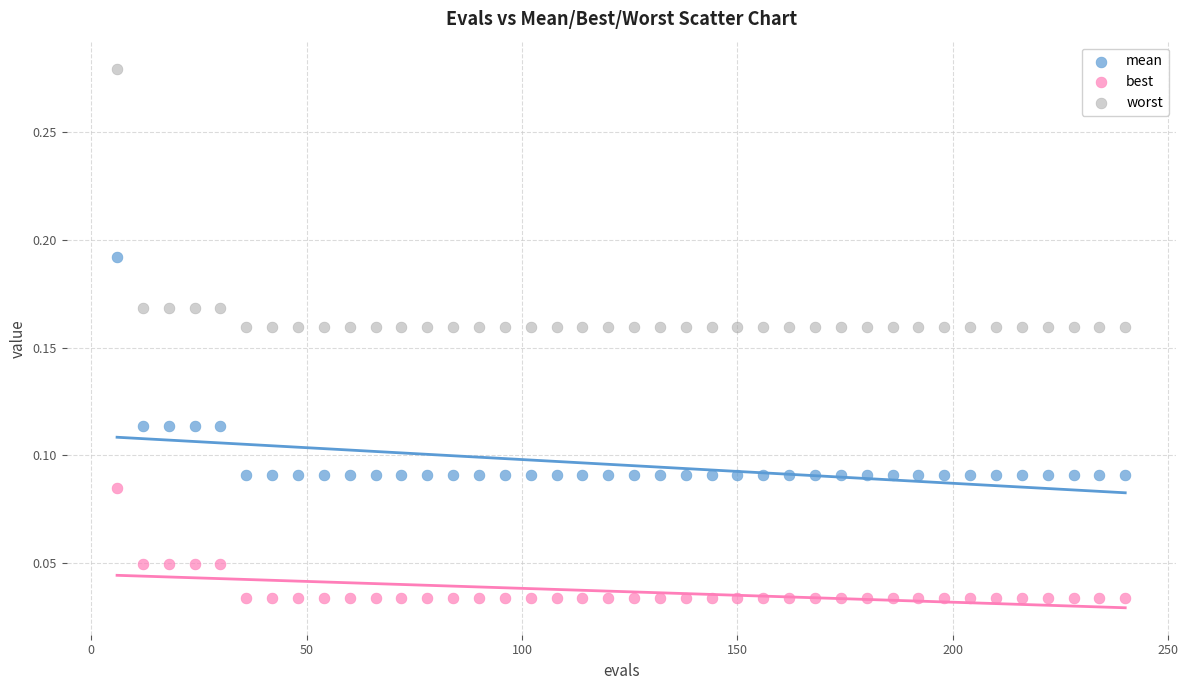

Which series has the largest Y range (max minus min)?

worst